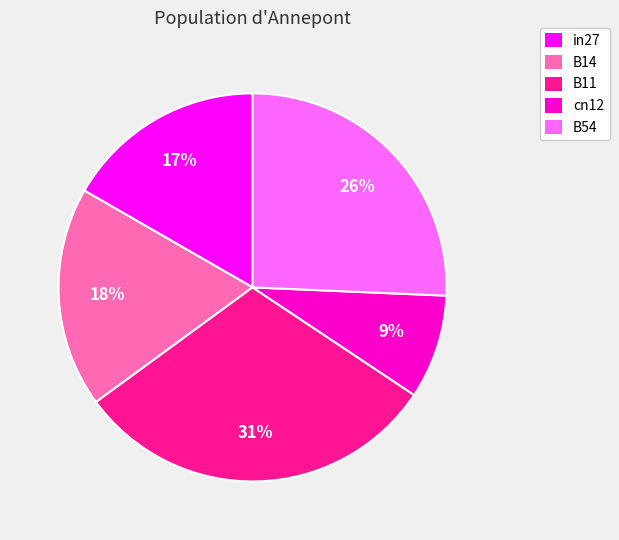

Is it true that B14 is 30% of the pie?

False